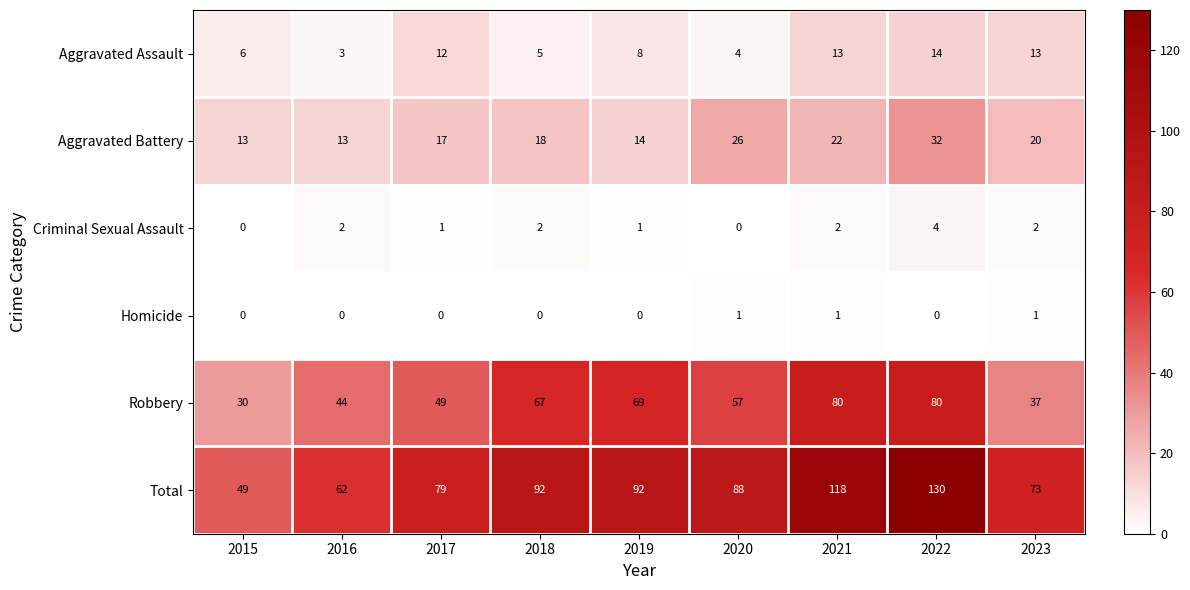

At which category is the sum across all series the highest?

2022